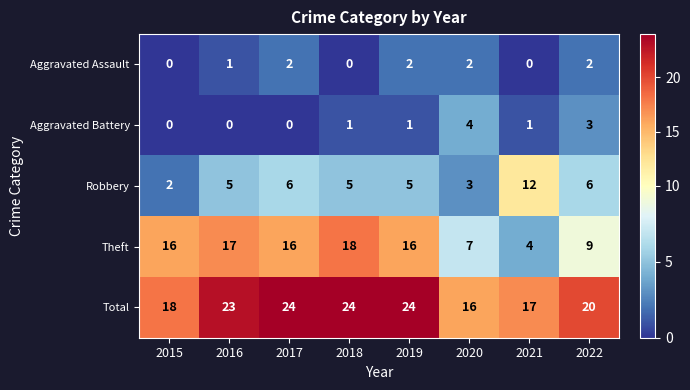

Count the number of categories in the chart.

8